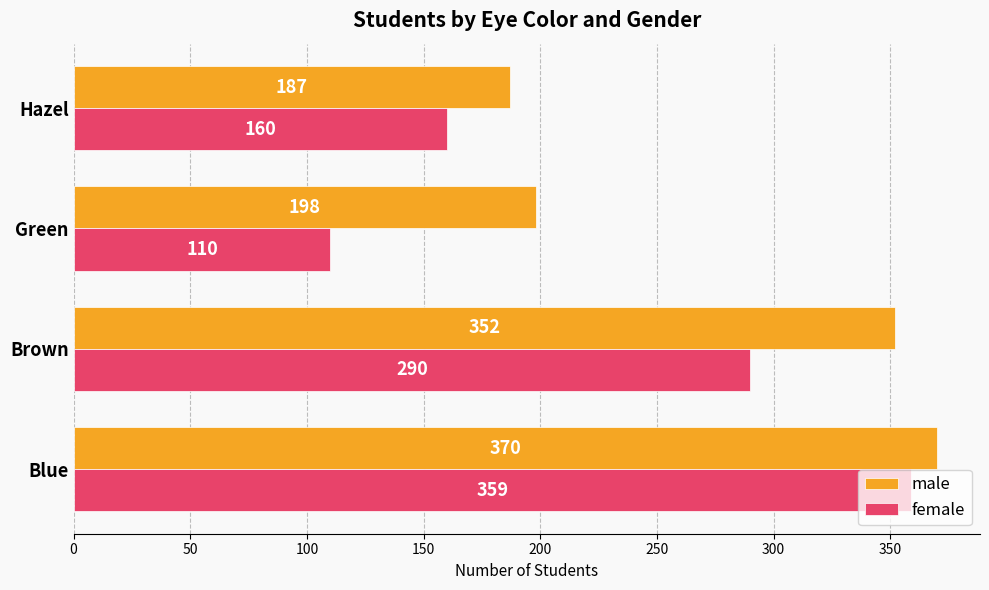

Is it true that female equals 359 at Blue?

True